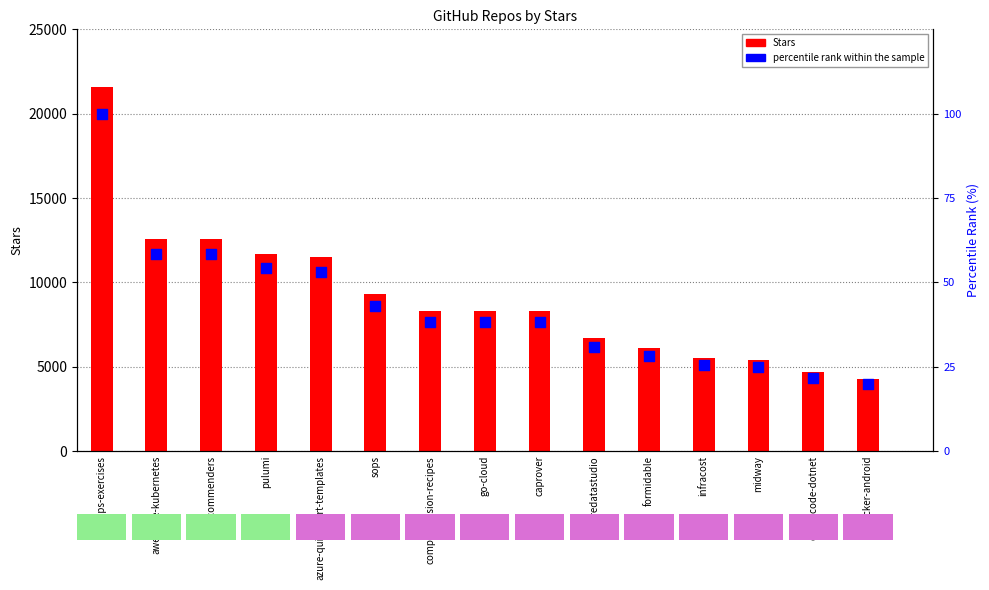

Which series has the widest spread of Y values?

Stars